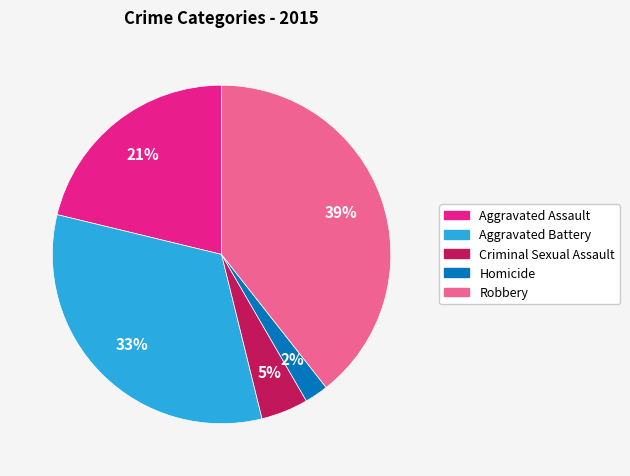

To the nearest percent, what is the average slice percentage?

20%